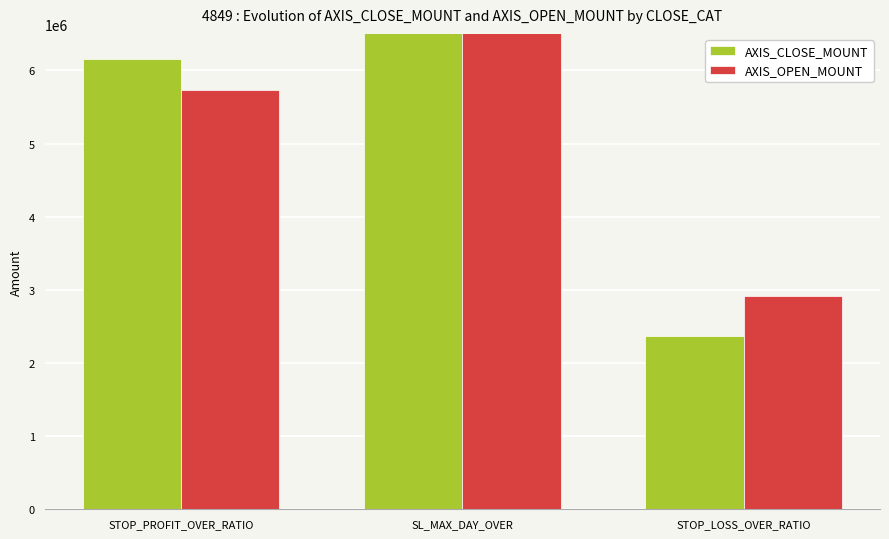

Rank the series by their maximum value, from highest to lowest.

AXIS_CLOSE_MOUNT, AXIS_OPEN_MOUNT